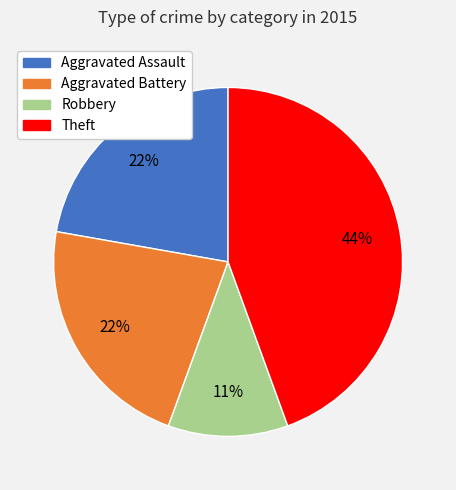

What is the largest slice in the pie chart?

Theft